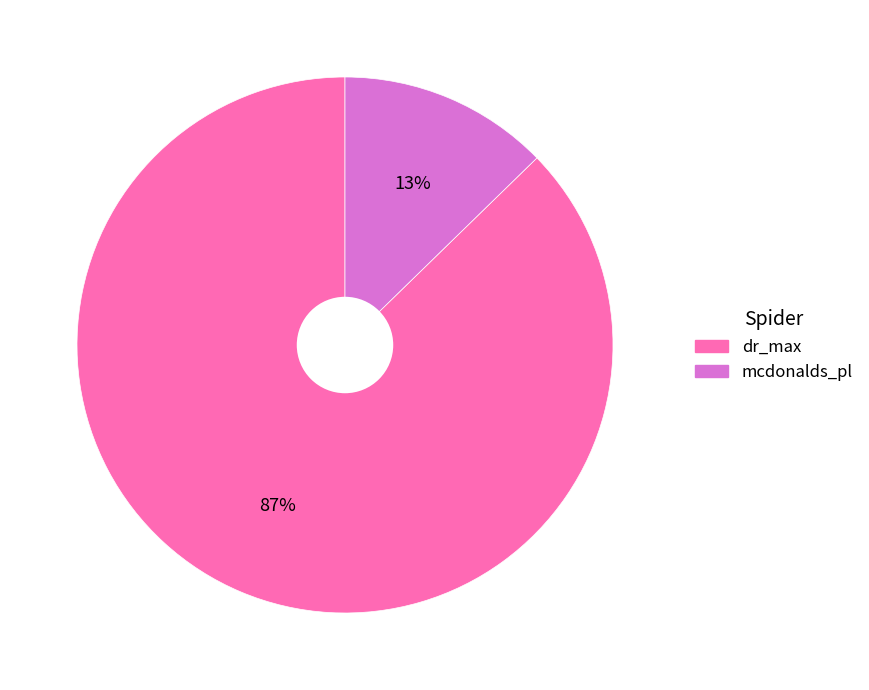

Which slice is the largest?

dr_max